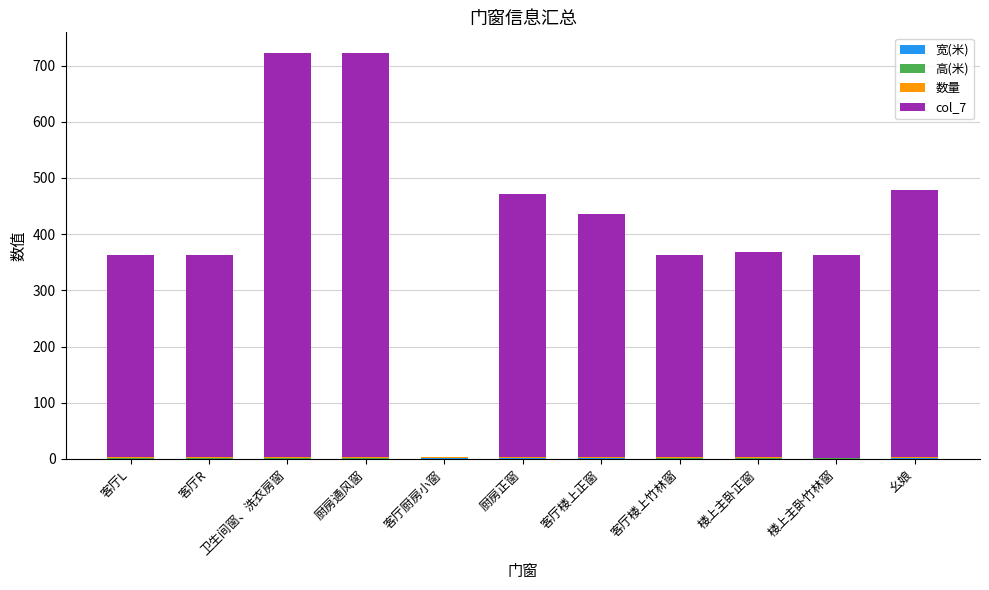

Count the number of categories in the chart.

11